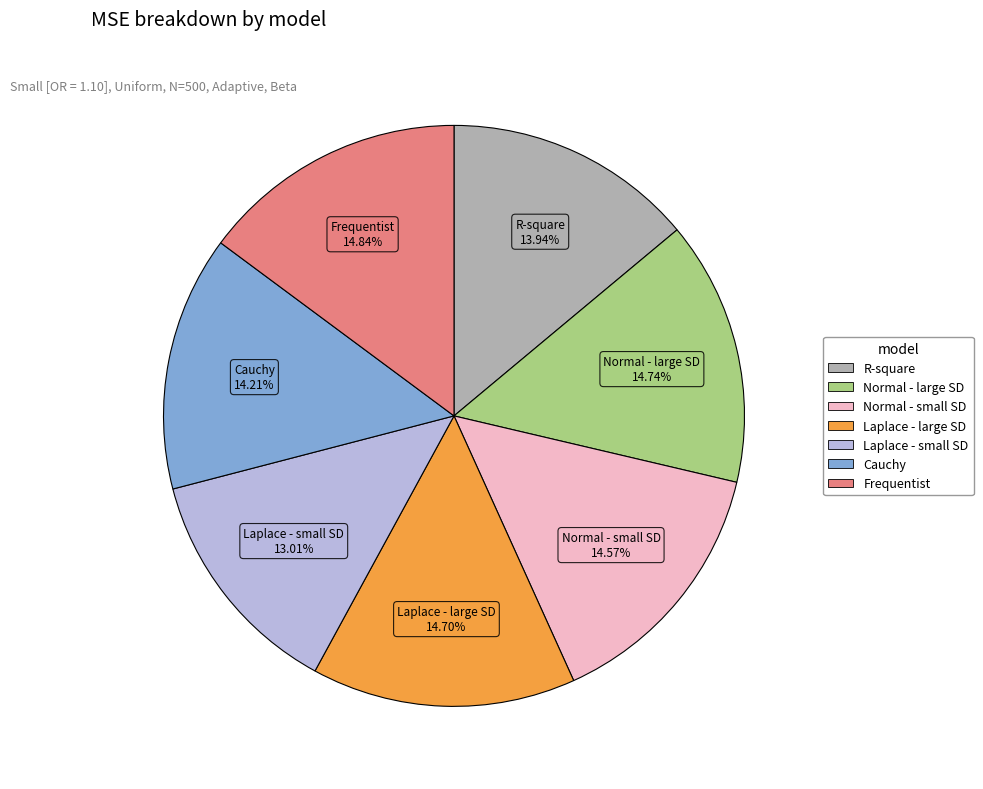

To the nearest percent, what is the combined percentage of Normal - small SD and R-square?

29%